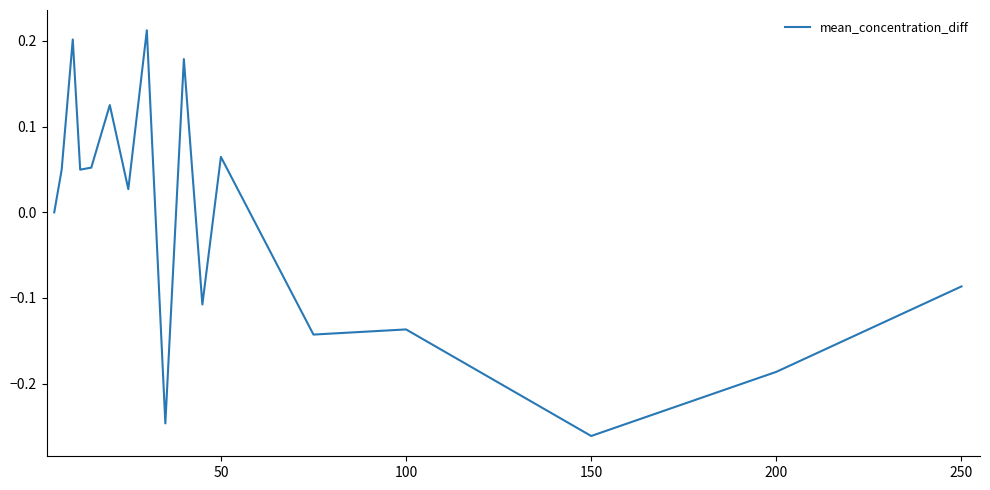

What is the difference between the maximum and minimum values?

0.5